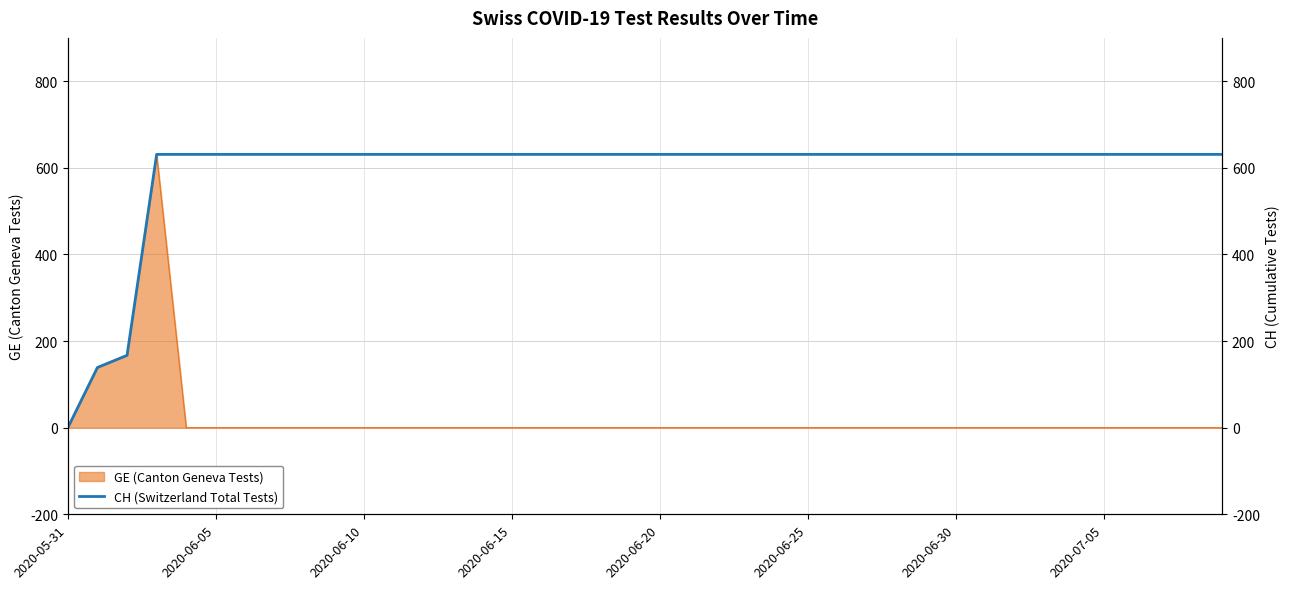

The GE (Canton Geneva Tests) series shows 0 at 2020-06-25. True or false?

True